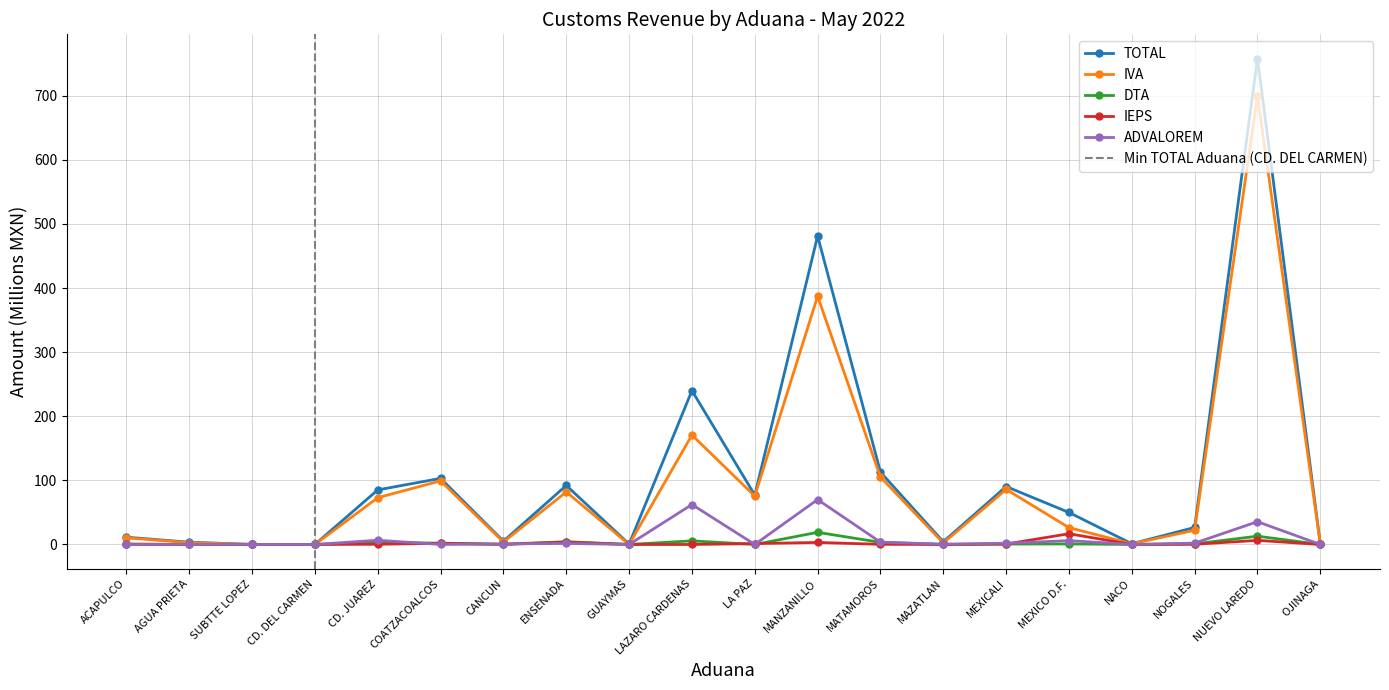

How many intersections are there between ADVALOREM and IVA?

2